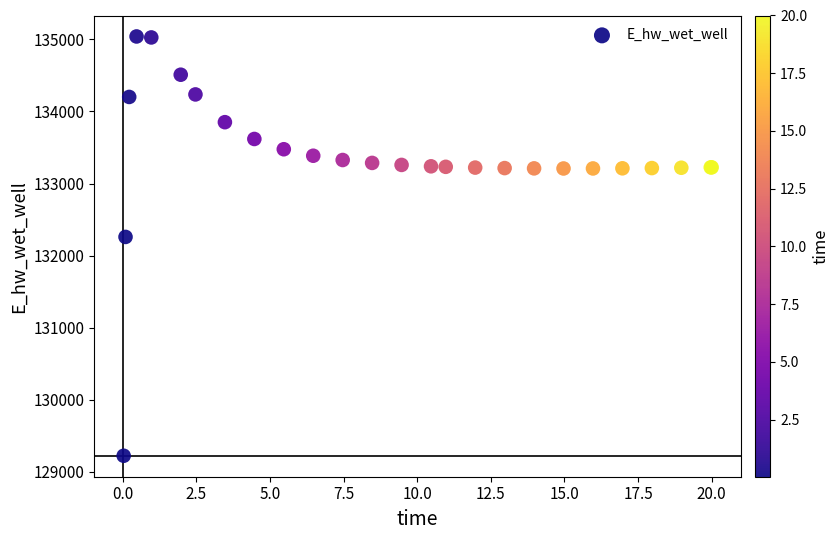

What Y value in the scatter plot is closest to 132131?

132259.3